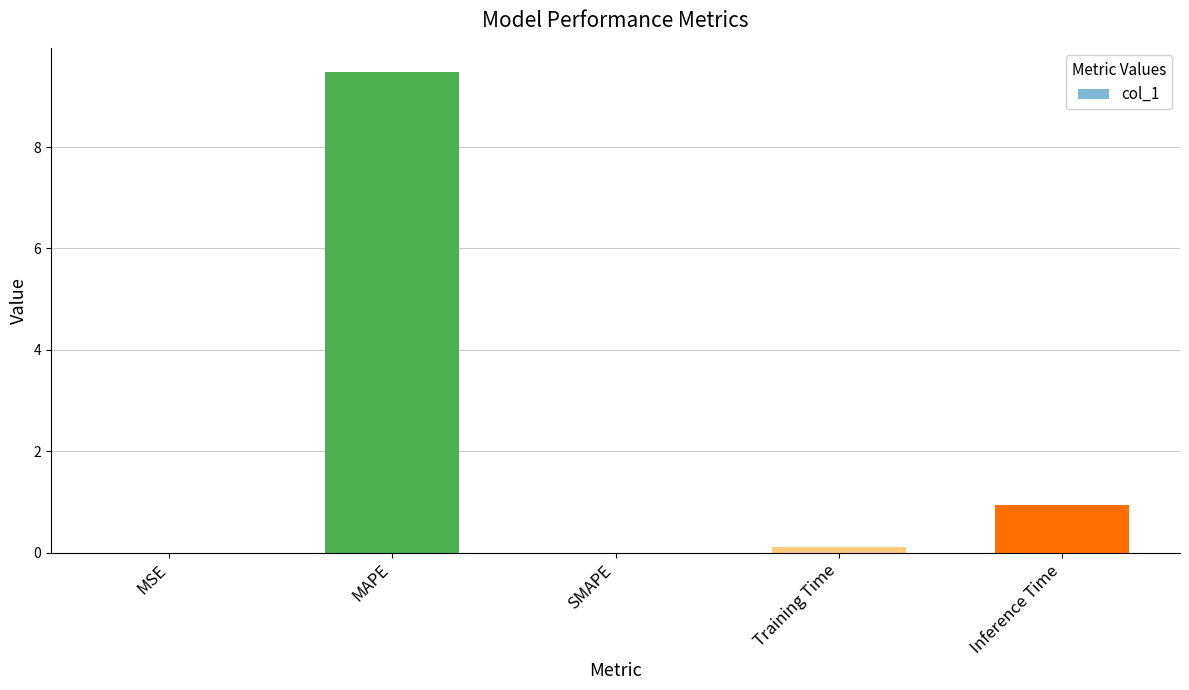

Between MSE and Training Time, which is larger?

Training Time